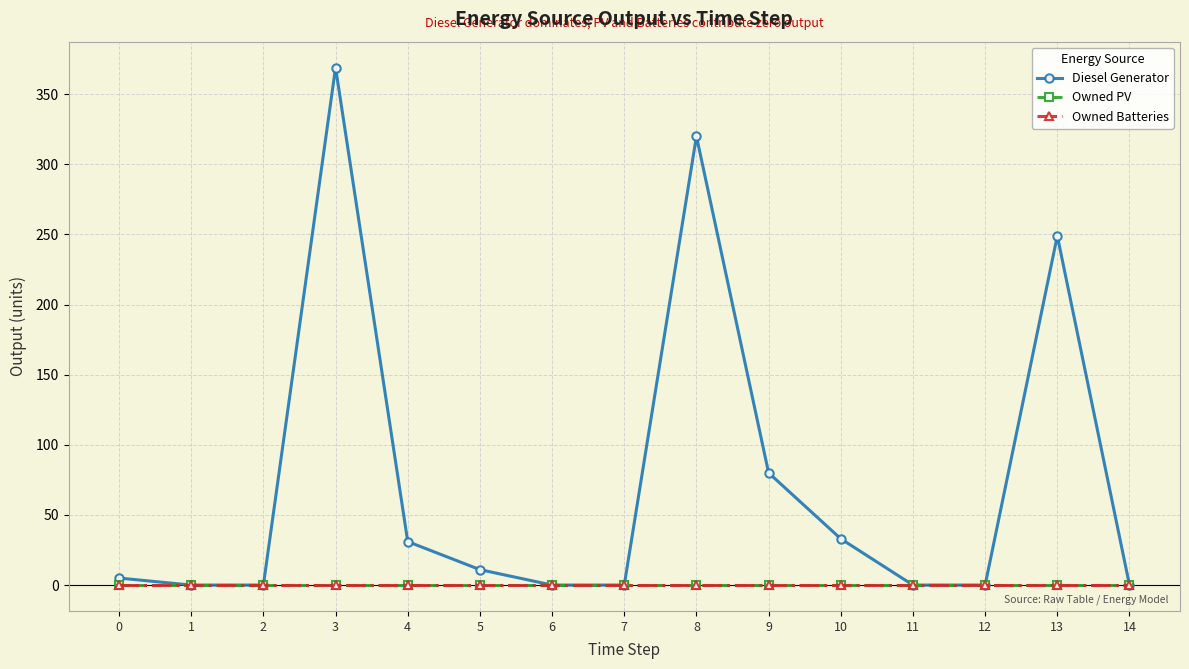

Does the chart have visible grid lines?

Yes